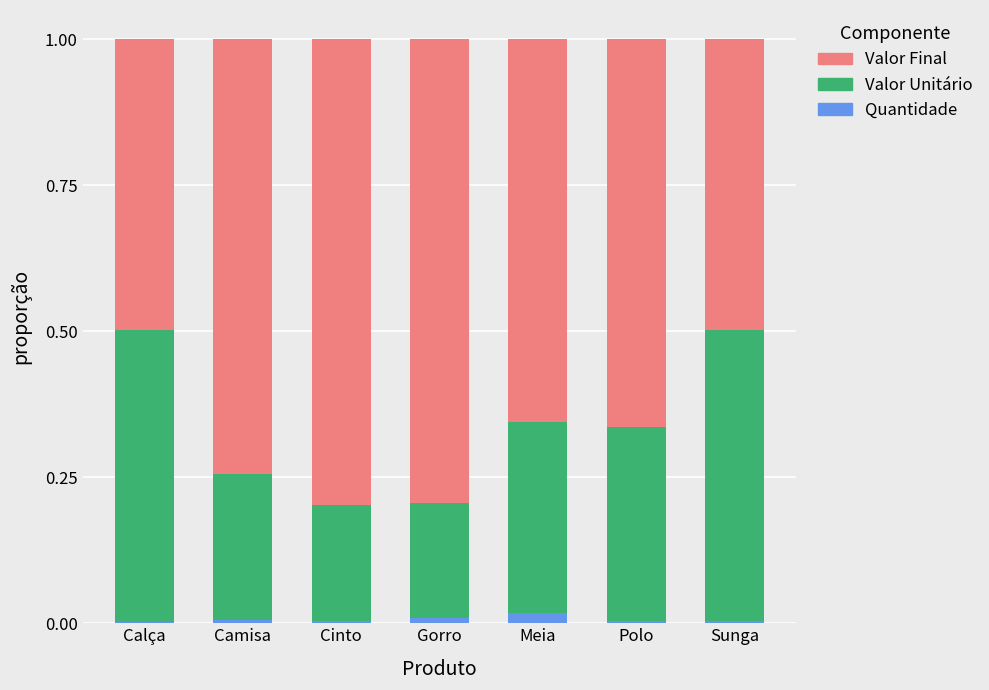

Is it true that Quantidade equals 0.0 at Calça?

True